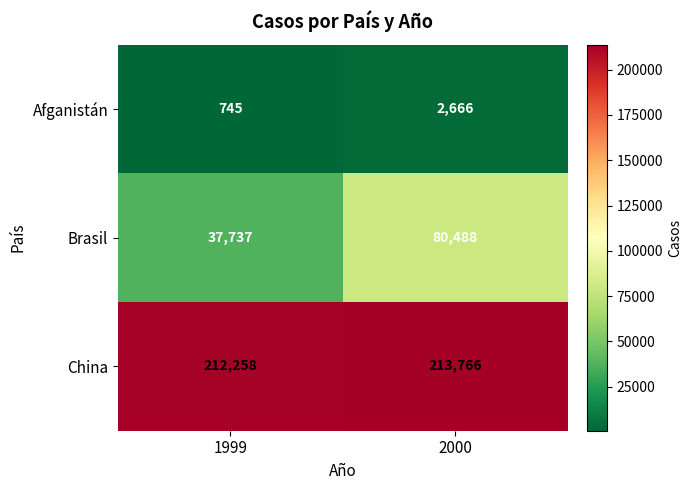

Rank the series by their maximum value, from highest to lowest.

China, Brasil, Afganistán